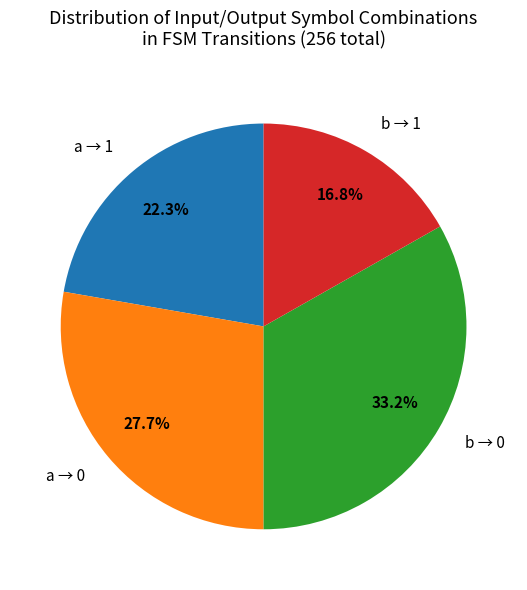

Which slice is the largest?

b → 0